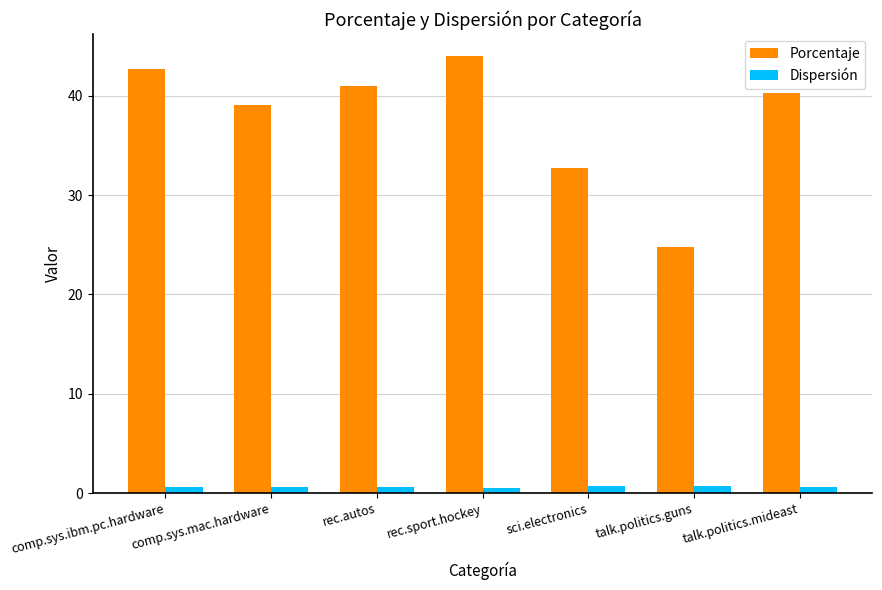

Rank the categories by Porcentaje value from lowest to highest.

talk.politics.guns, sci.electronics, comp.sys.mac.hardware, talk.politics.mideast, rec.autos, comp.sys.ibm.pc.hardware, rec.sport.hockey